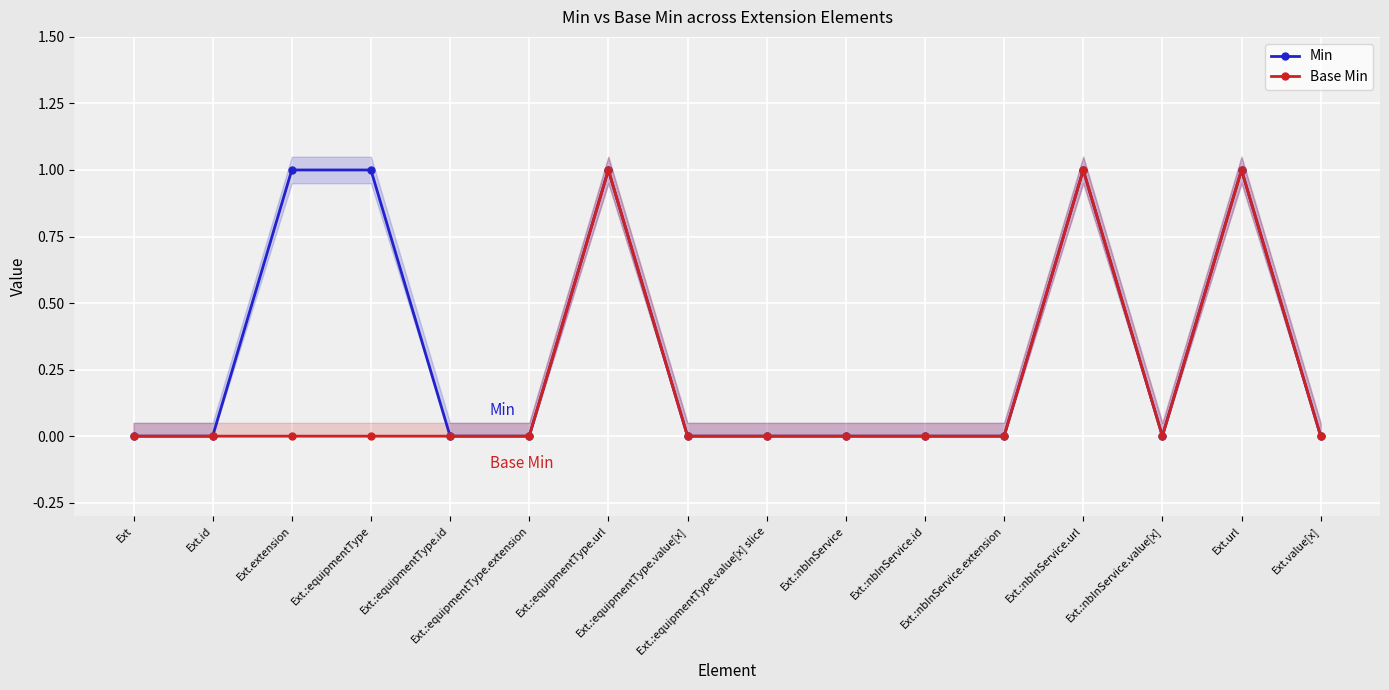

Rank the series by their average value, from highest to lowest.

Min, Base Min